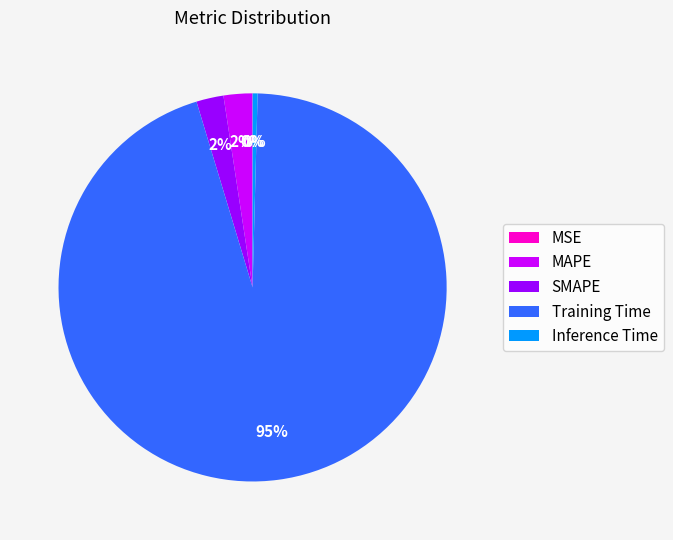

Do Training Time and Inference Time together represent more than half of the pie?

Yes